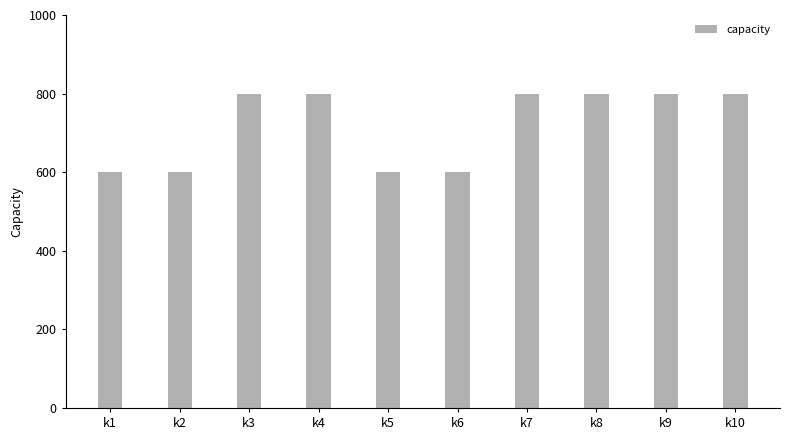

What is the difference between the maximum and minimum values?

200